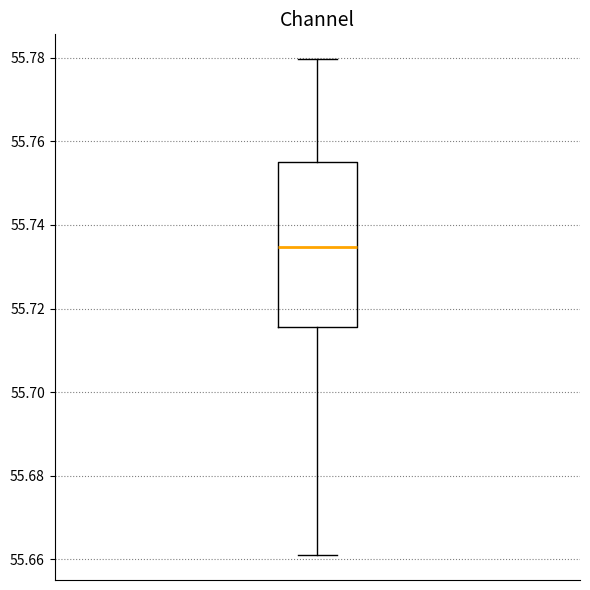

Transcribe this box plot: give where the median line is, the range the box spans, and where the two whiskers end, as read against the y-axis. The values are not printed on the chart, so give them approximately, as read against the axis.

median 55.734, box 55.716 to 55.756, whiskers 55.660 to 55.780